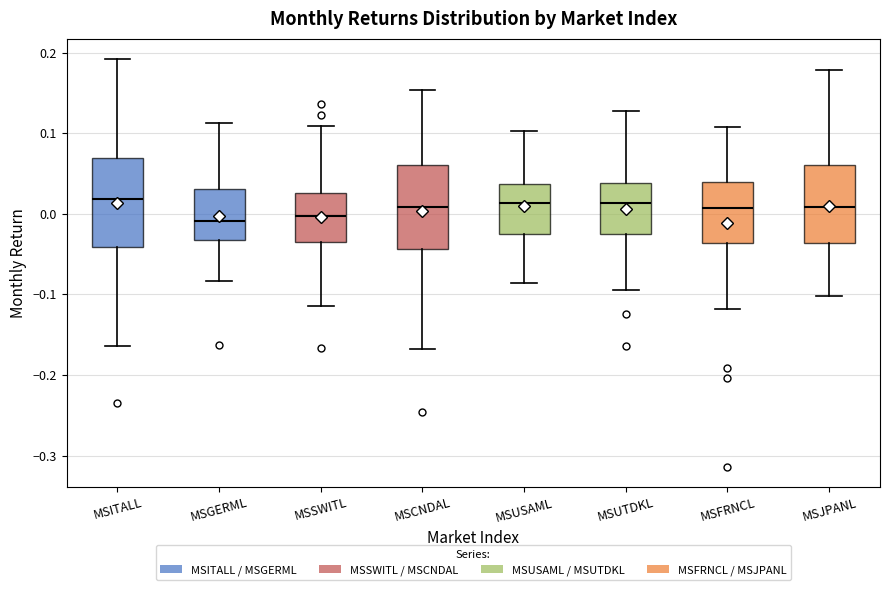

Where is the upper edge of the box for MSCNDAL on the y-axis? The values are not printed on the chart, so give them approximately, as read against the axis.

0.06